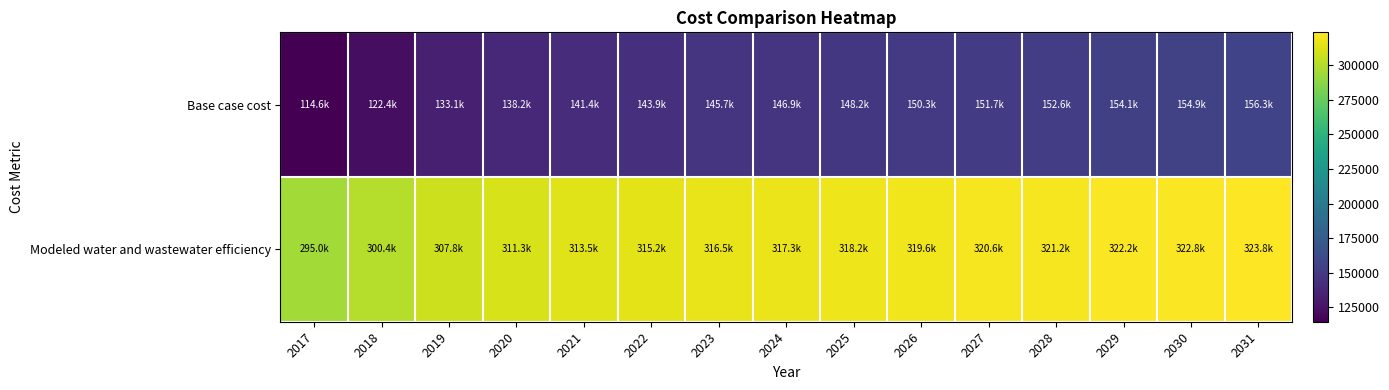

Which series changed the most between 2022 and 2030?

Base case cost